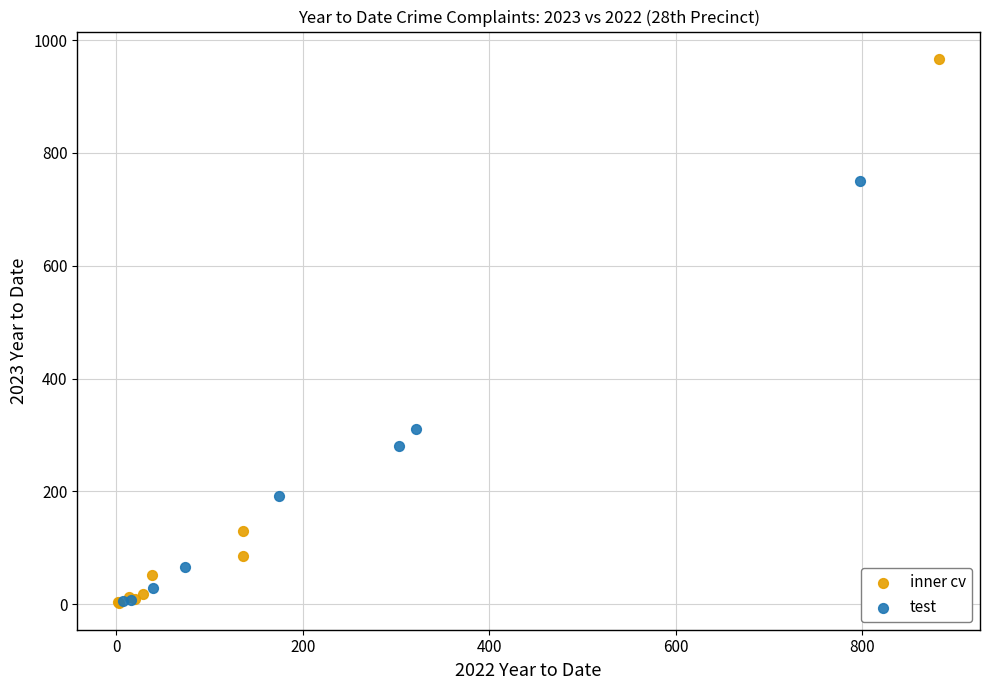

Which series contains the highest Y value?

inner cv